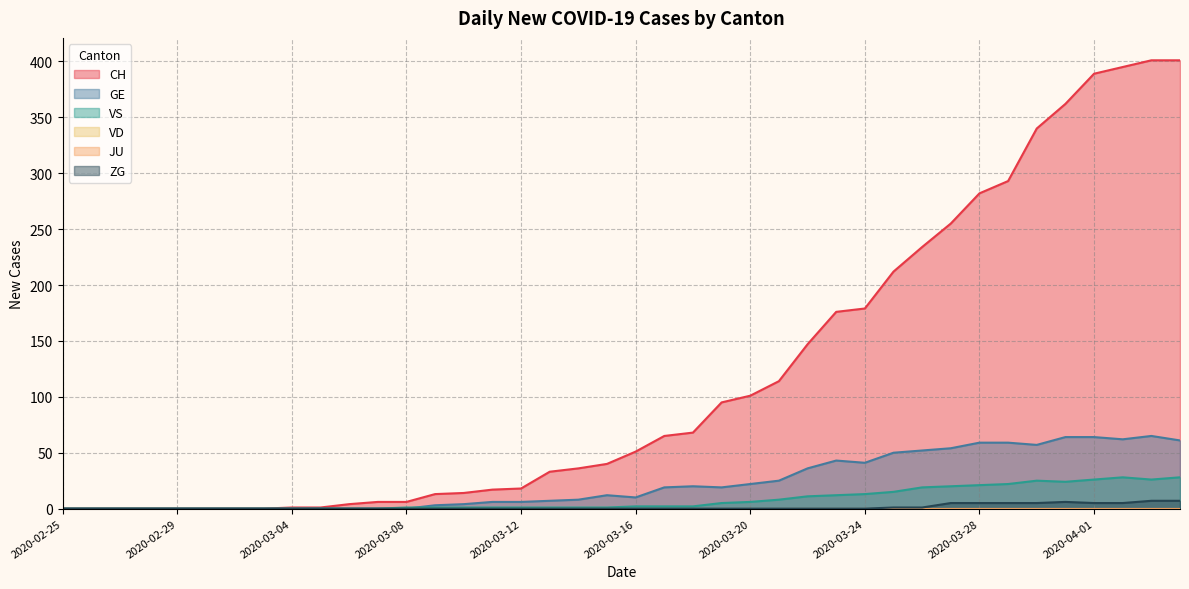

Does the chart have visible grid lines?

Yes